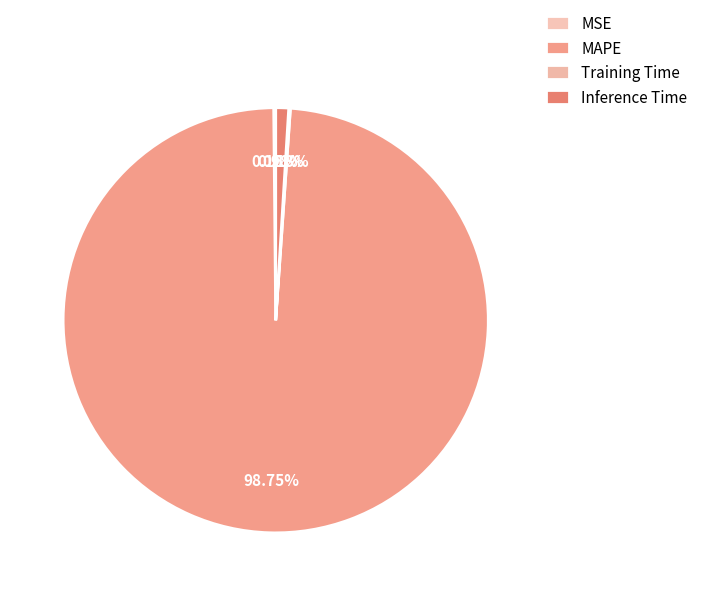

Is it true that MAPE is 86% of the pie?

False